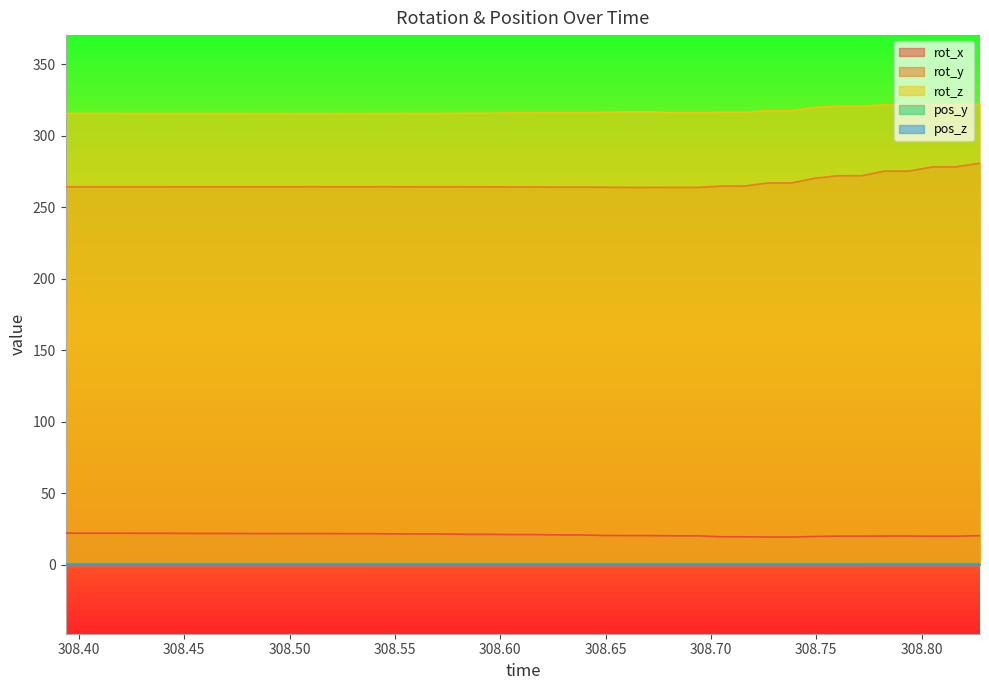

Read the rot_y value at 308.5493.

264.3